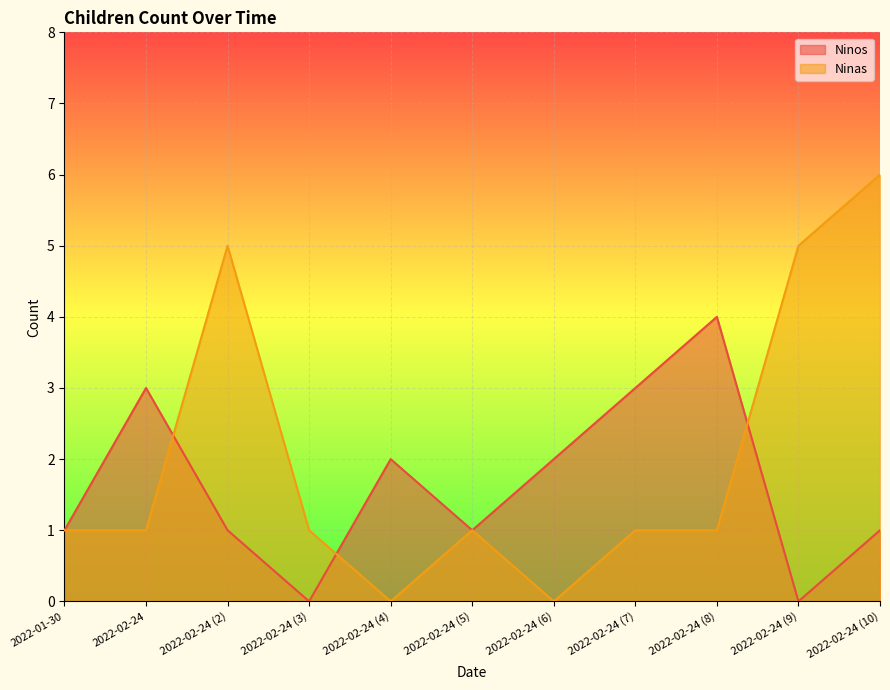

Which series ends up on top after the final intersection of Ninas and Ninos?

Ninas